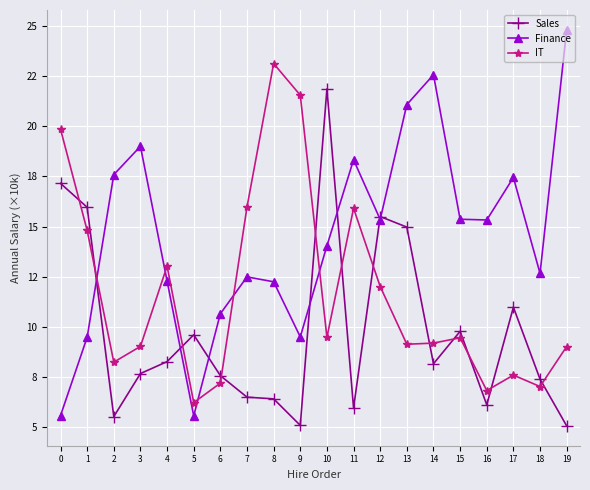

What is the total value across all series at 10?

45.4